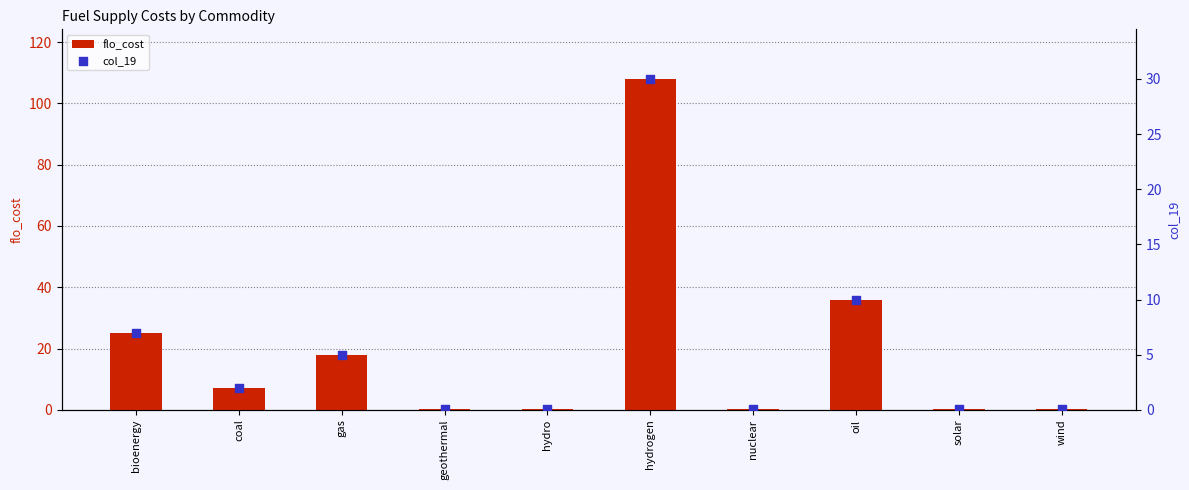

At how many categories does at least one series exceed 9?

4